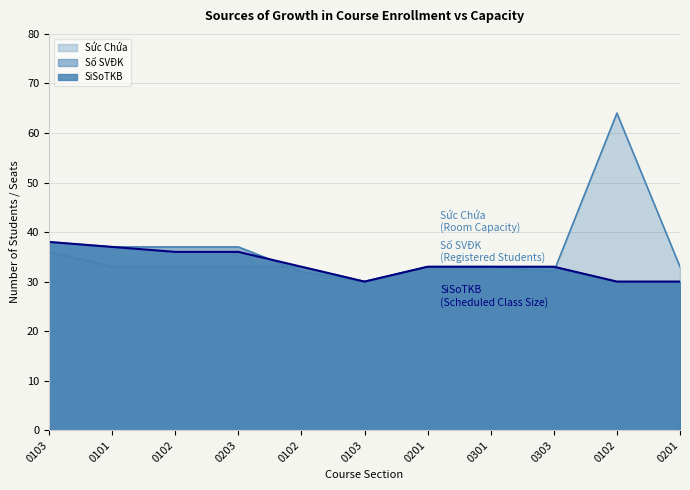

How many interior local peaks does the Sức Chứa series have?

1